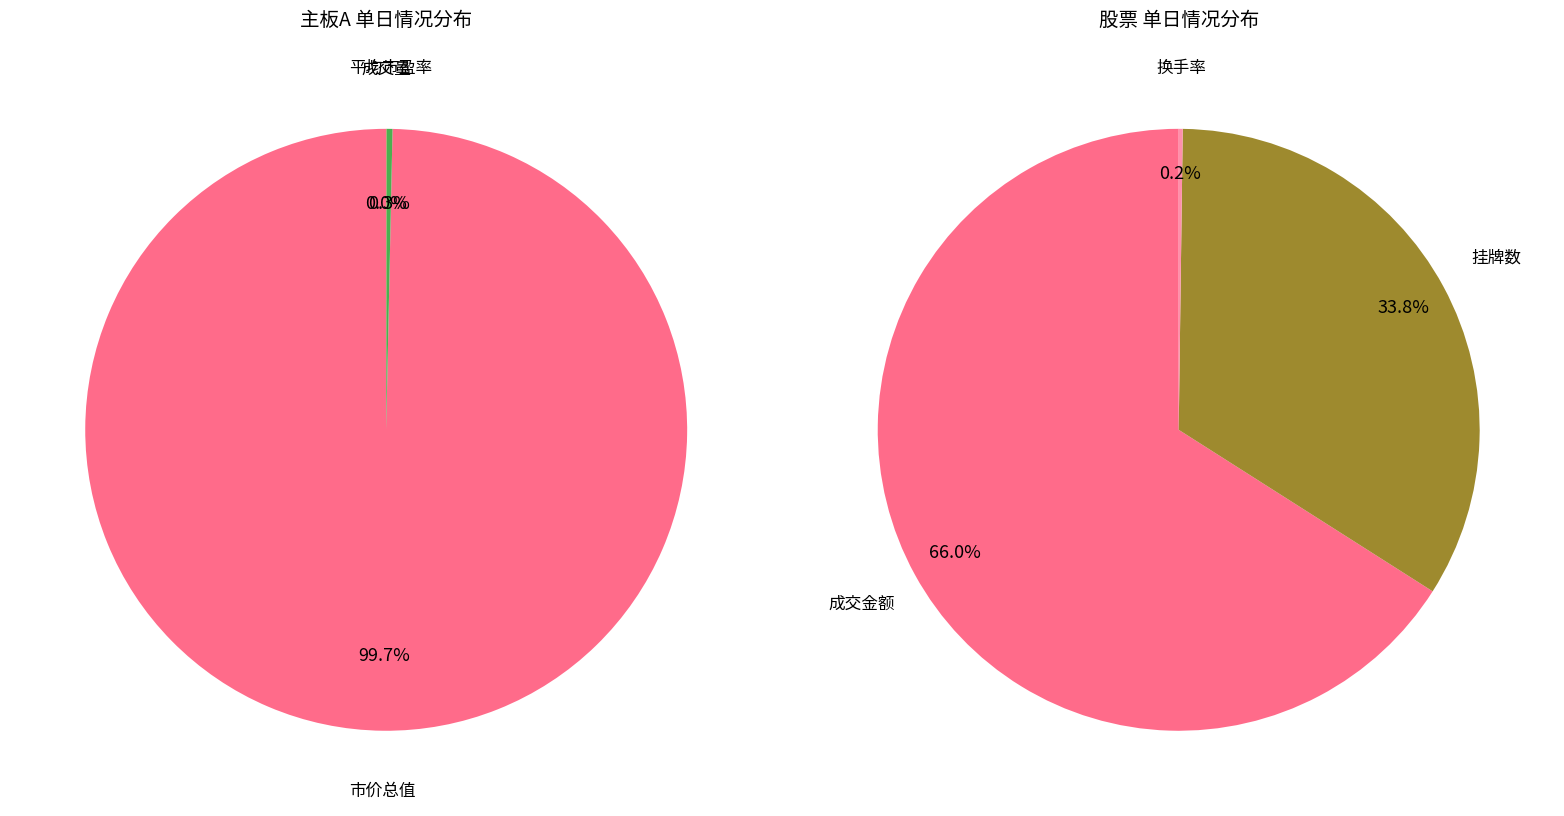

What is the largest slice in the pie chart?

市价总值